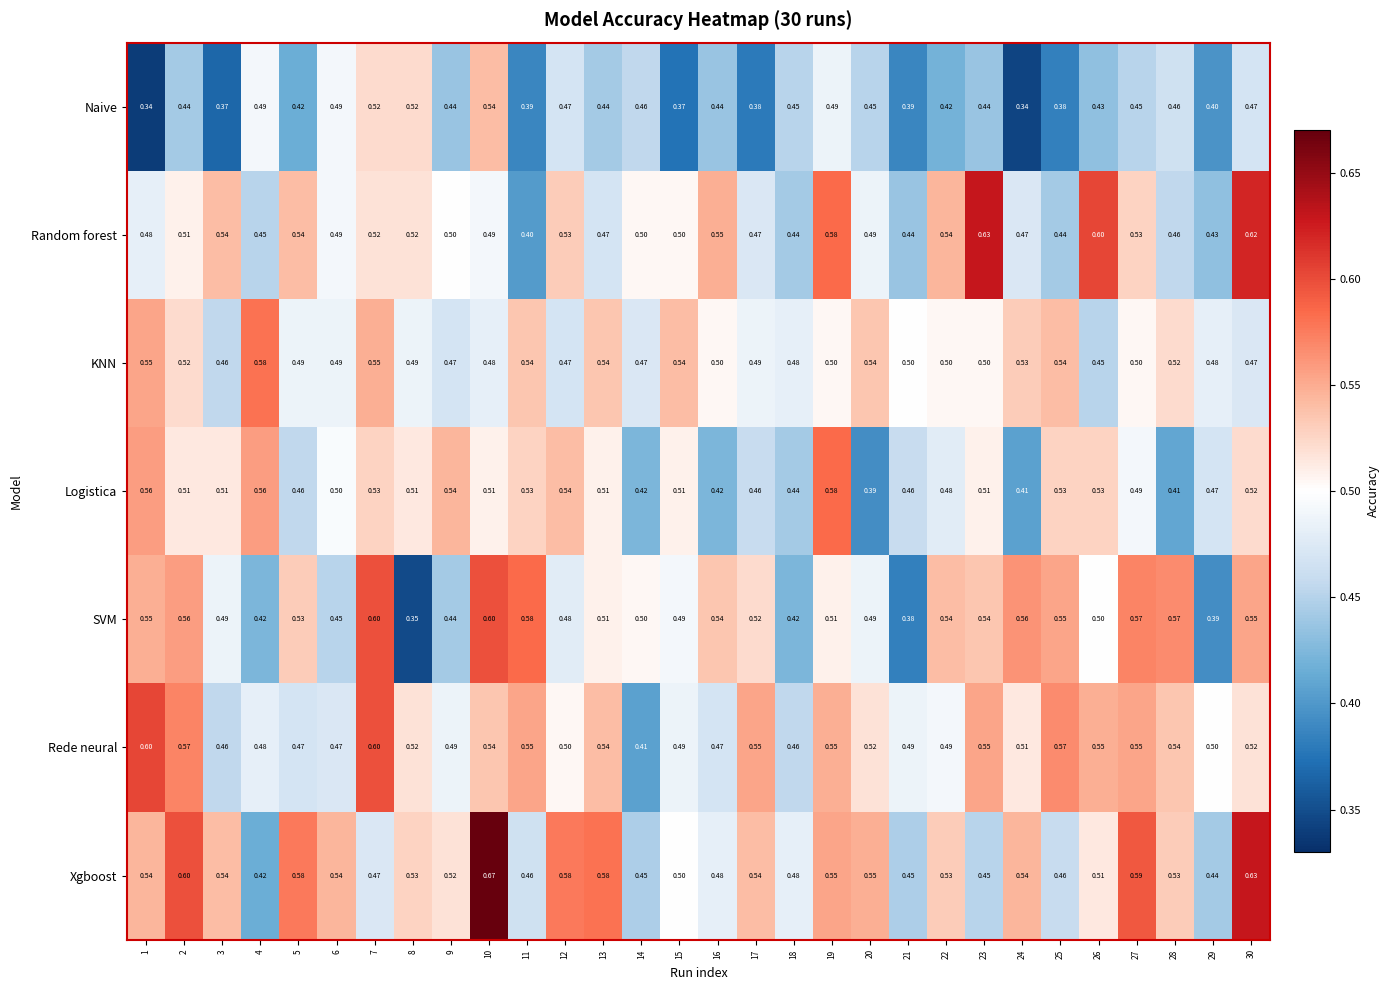

Which series has the largest total across all categories?

Xgboost